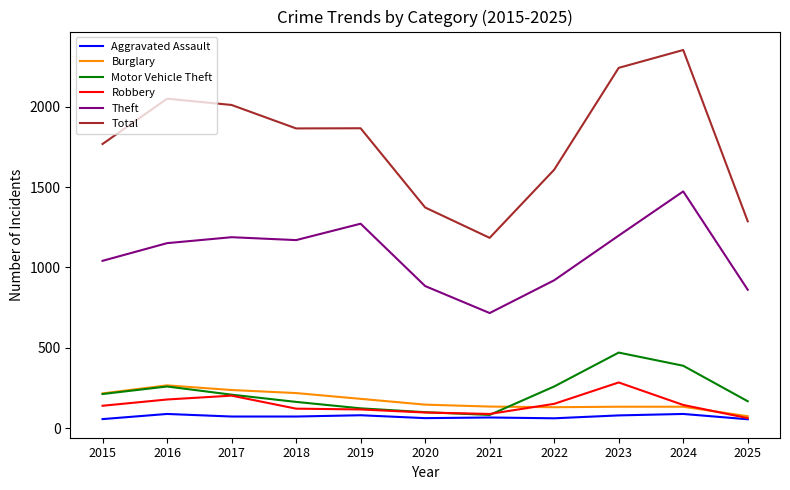

How many values in the Robbery series are below 139?

5